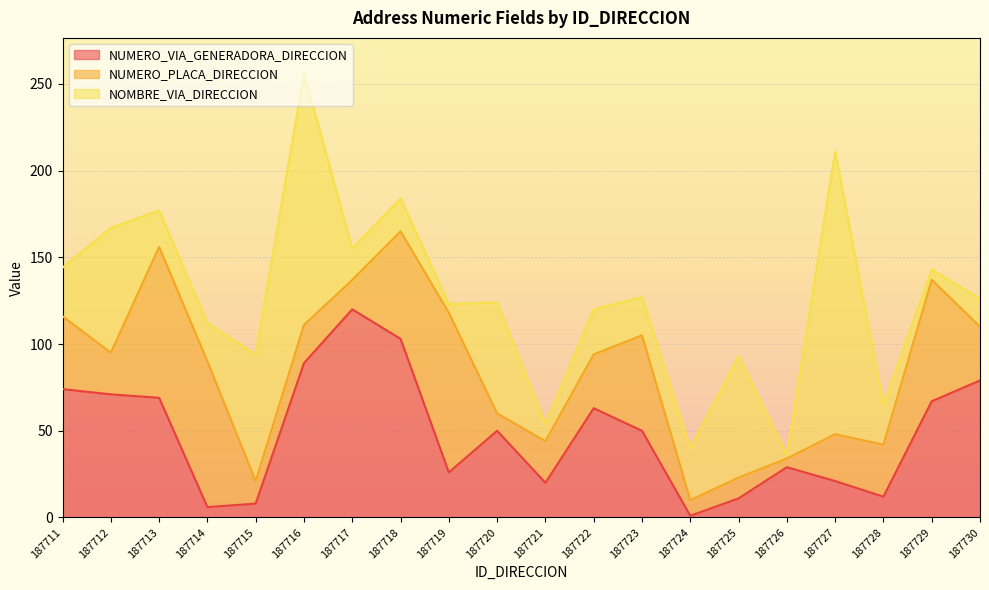

What is the total value across all series at 187712?

167